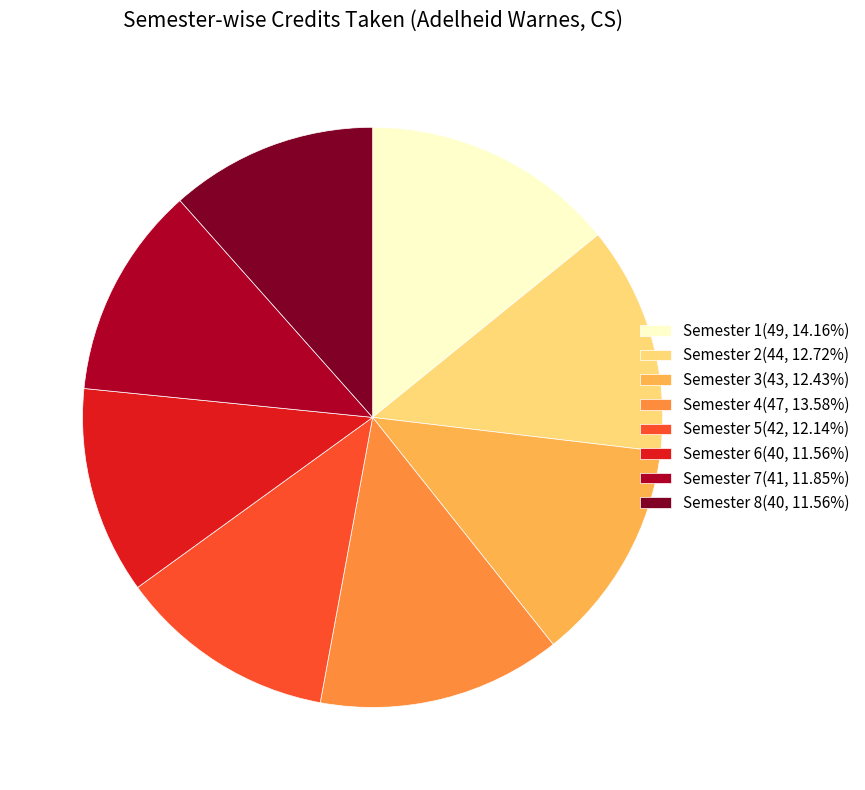

Combined, do Semester 5(42, 12.14%) and Semester 8(40, 11.56%) account for over 50%?

No